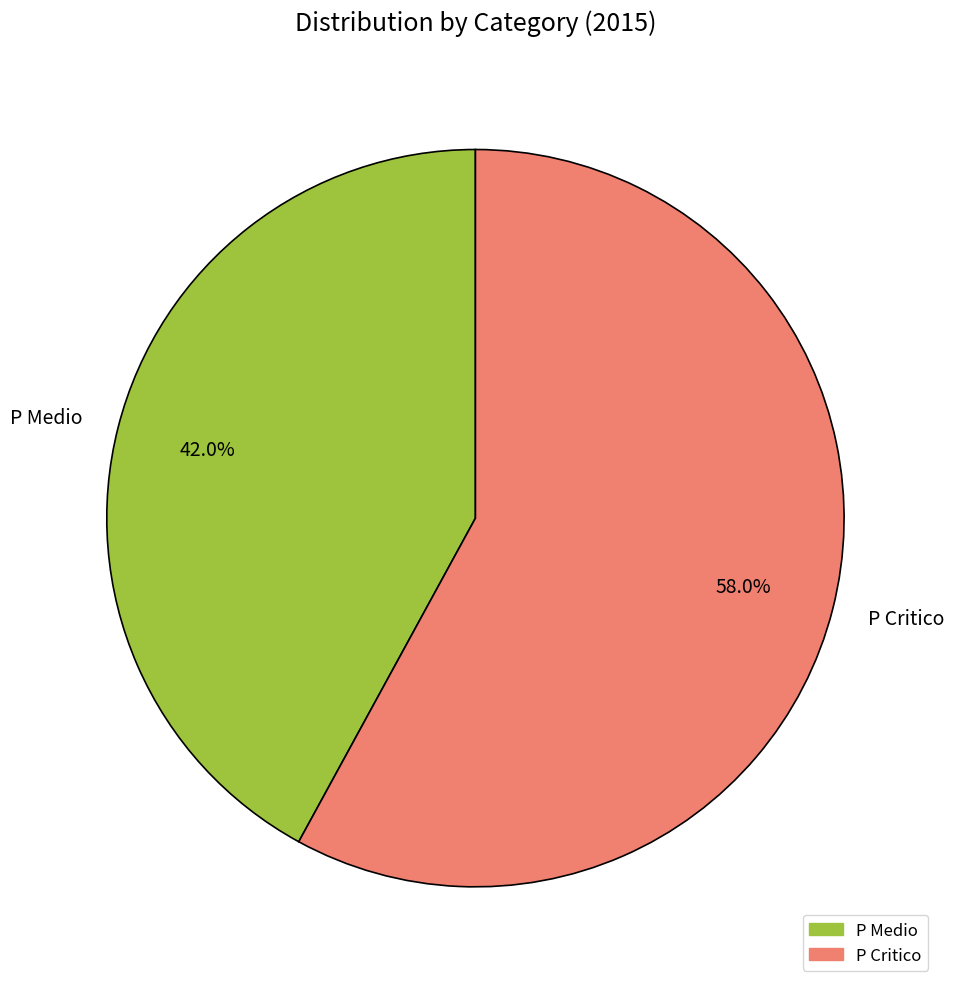

What is the majority slice?

P Critico